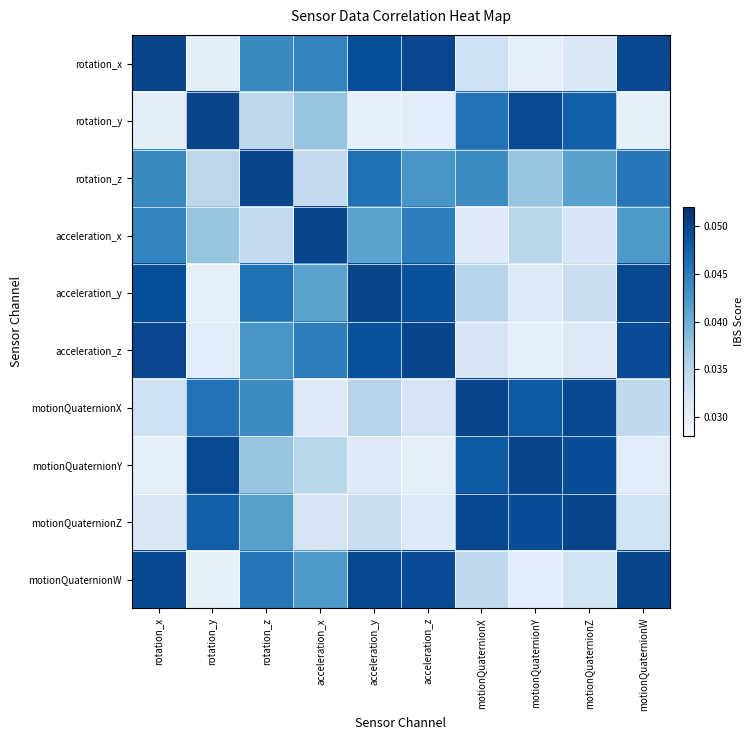

What is the total value across all series at motionQuaternionY?

0.4